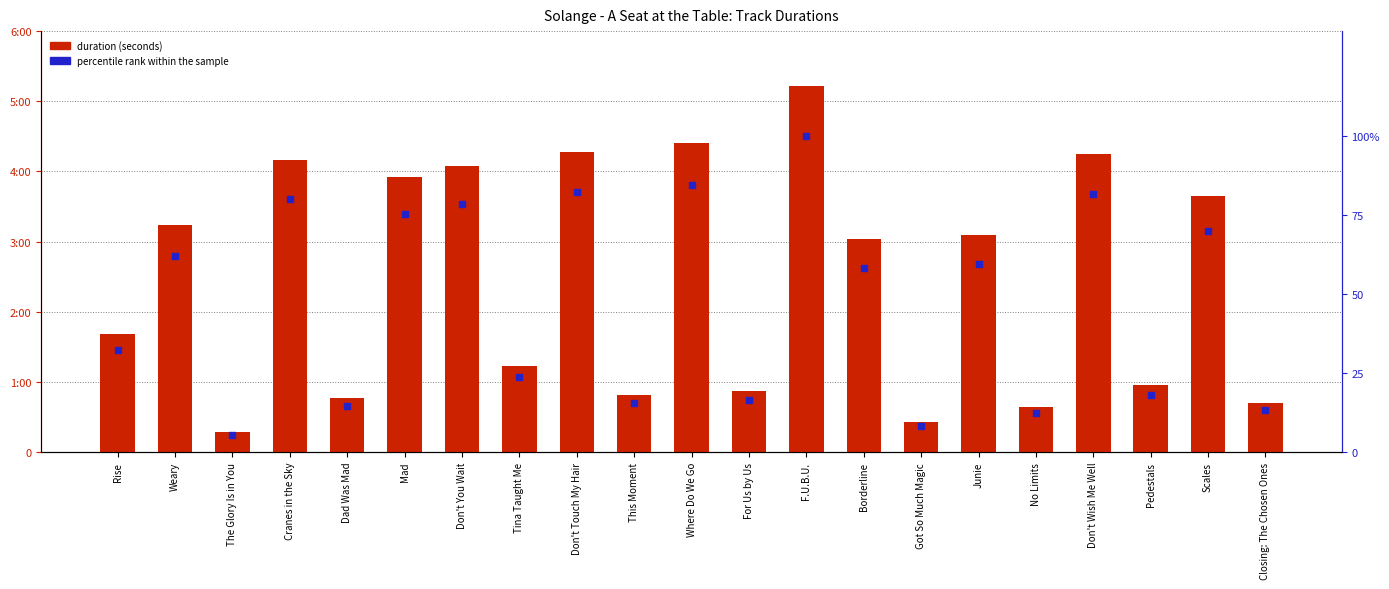

What are all the series names shown in the legend?

duration (seconds), percentile rank within the sample